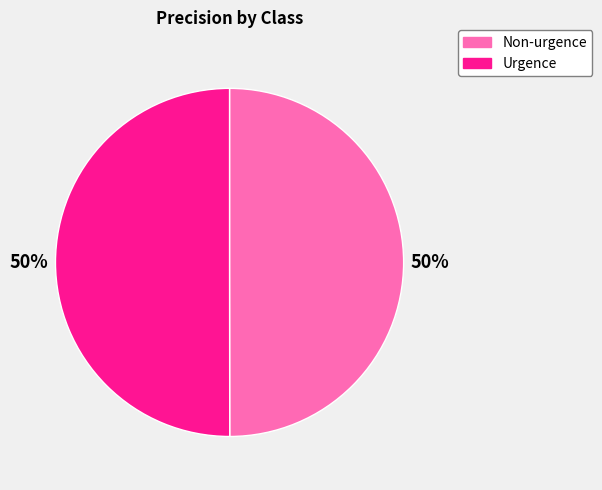

To the nearest percent, what is the combined percentage of Urgence and Non-urgence?

100%